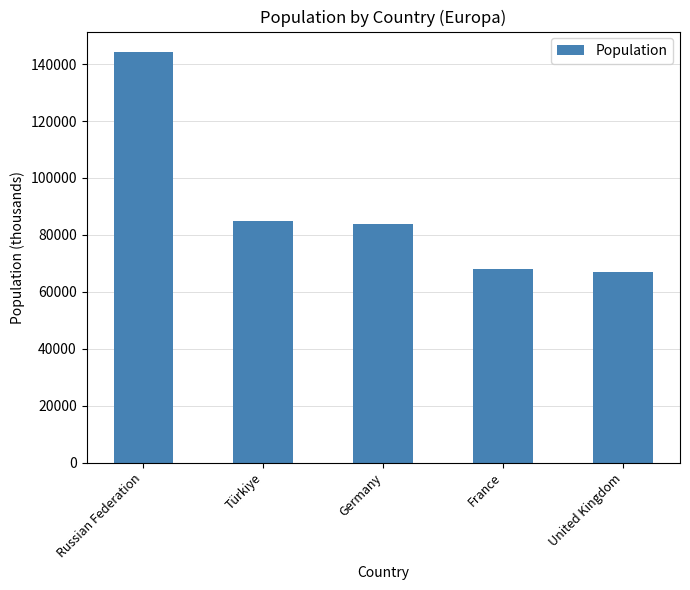

Where does the data first go above 83798?

Russian Federation